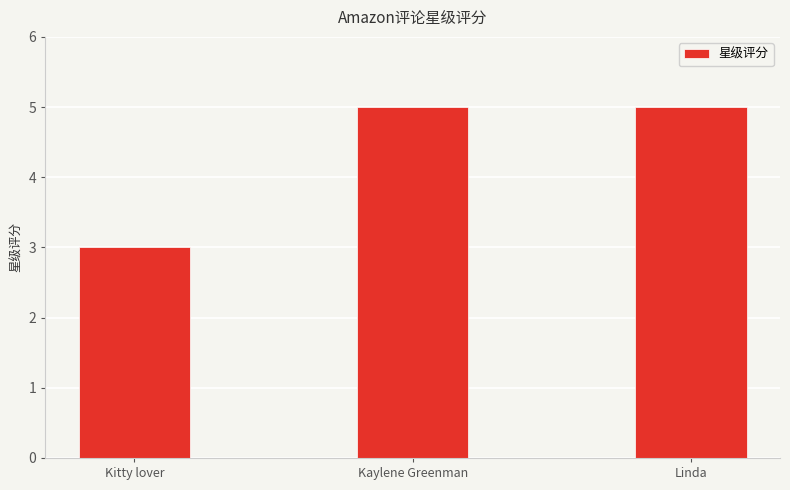

Does the chart contain any negative values?

No